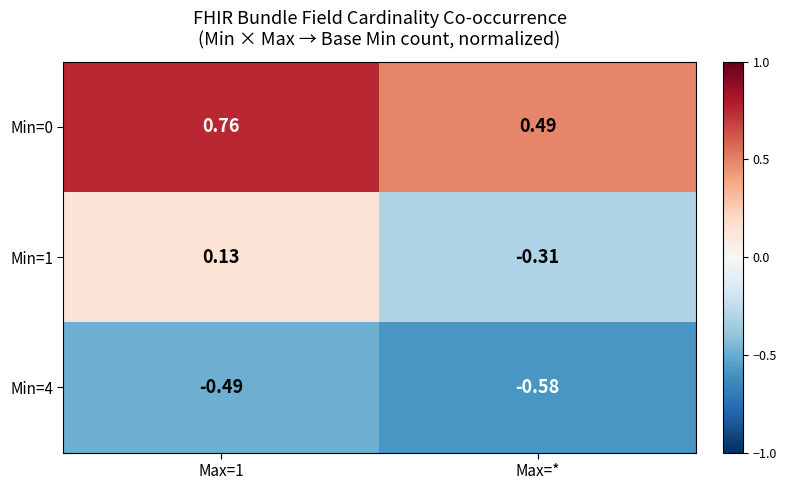

Rank the series at Max=* from highest to lowest value.

Min=0, Min=1, Min=4